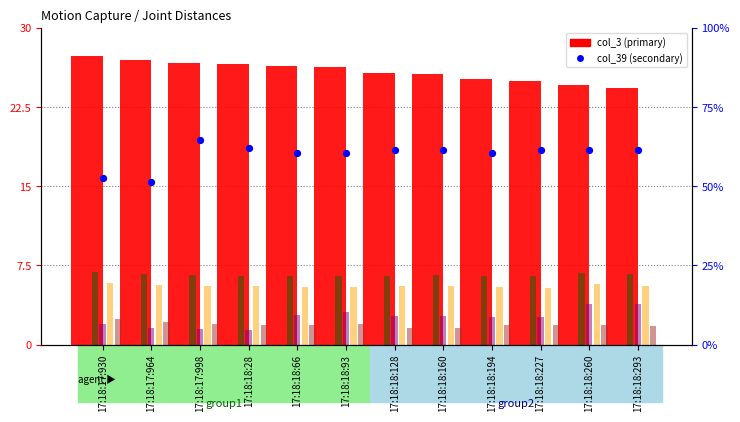

Which series reaches the minimum Y coordinate?

col_51